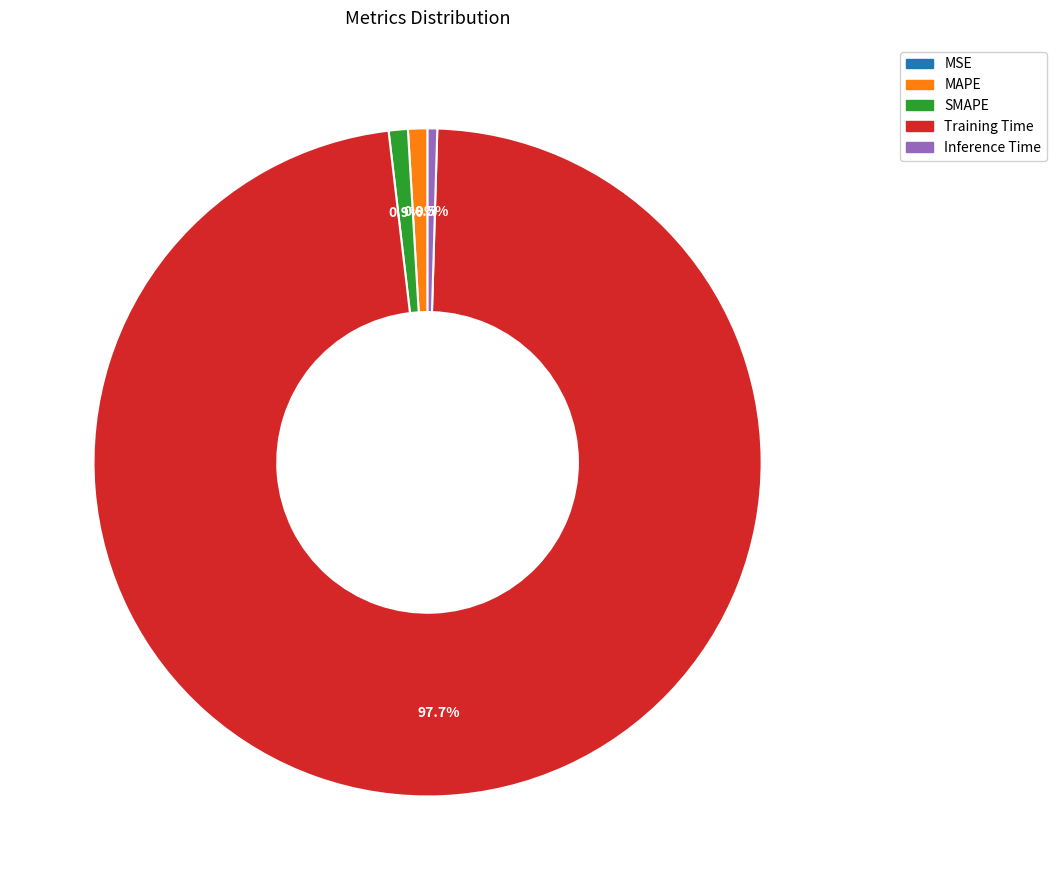

What is the largest slice in the pie chart?

Training Time